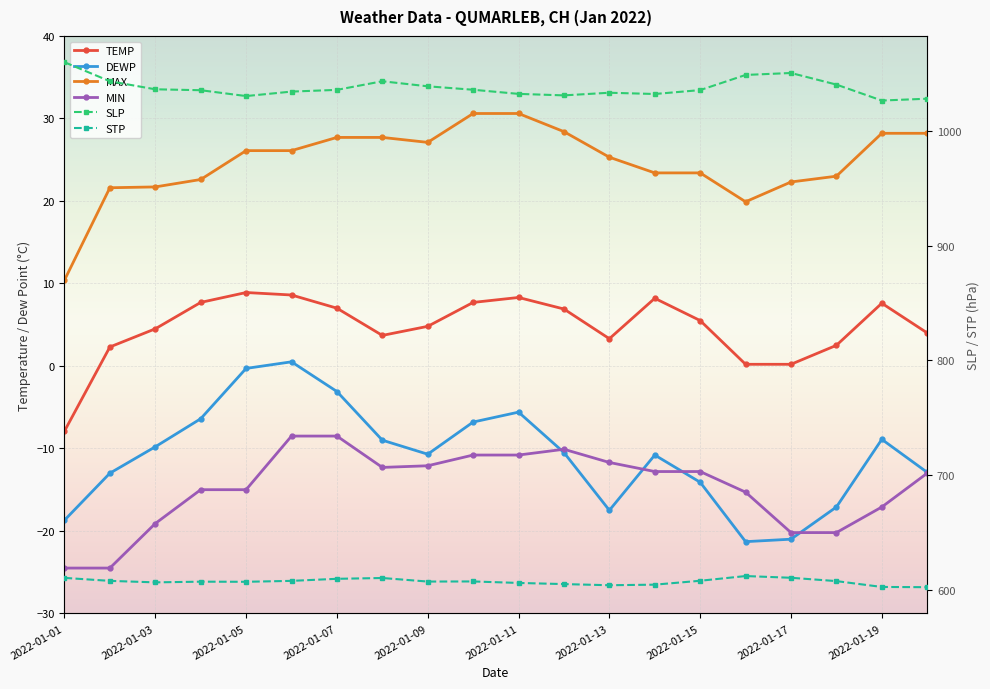

At which category does MIN reach its first local peak?

2022-01-12